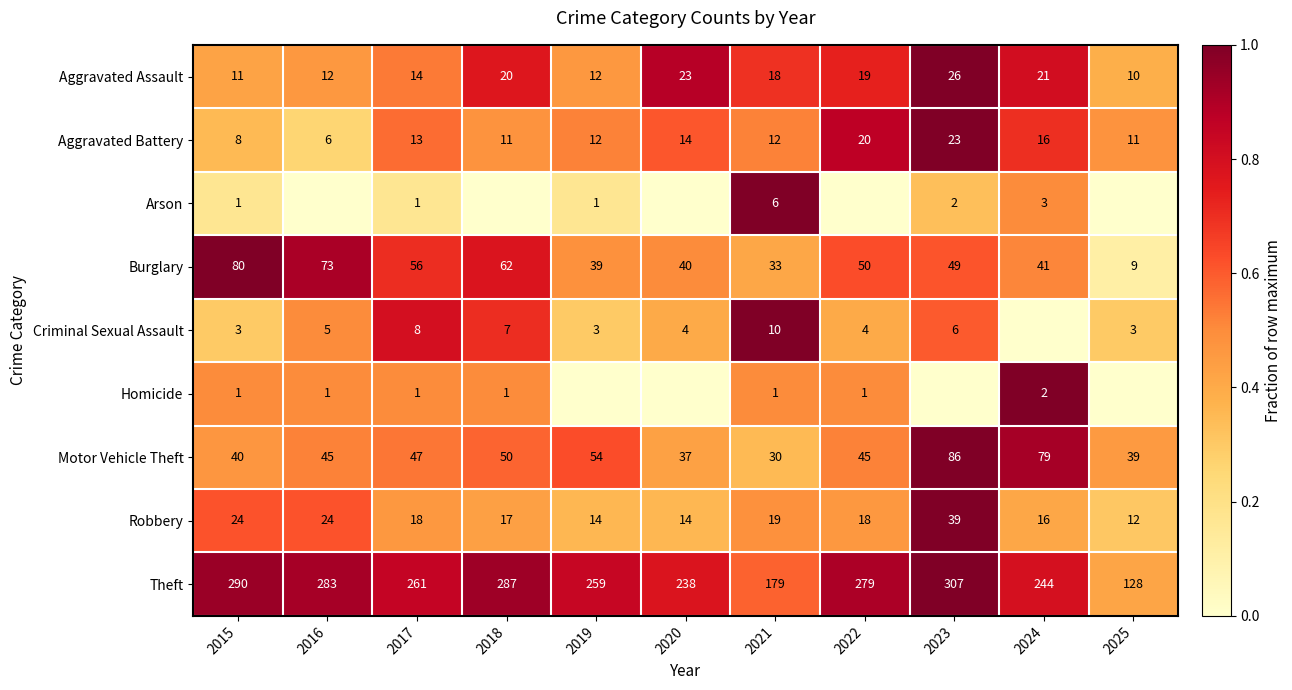

What is the sum of all Burglary values?

532